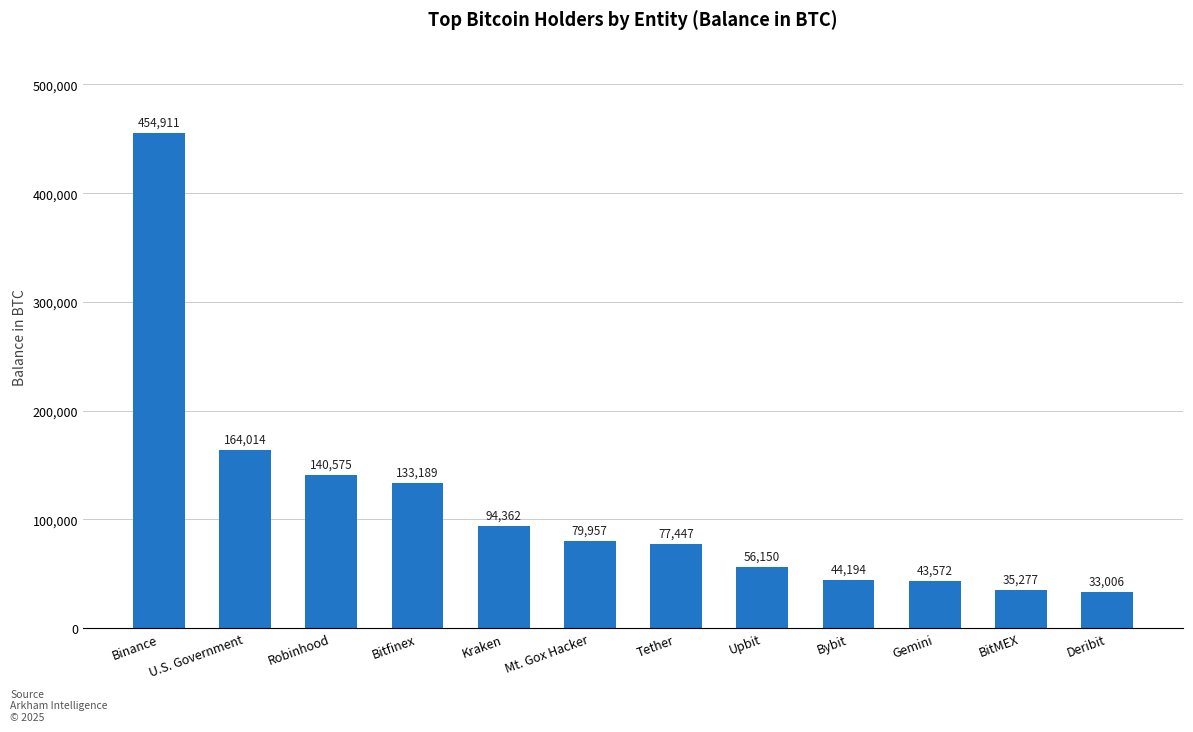

What position from the left is Deribit?

12